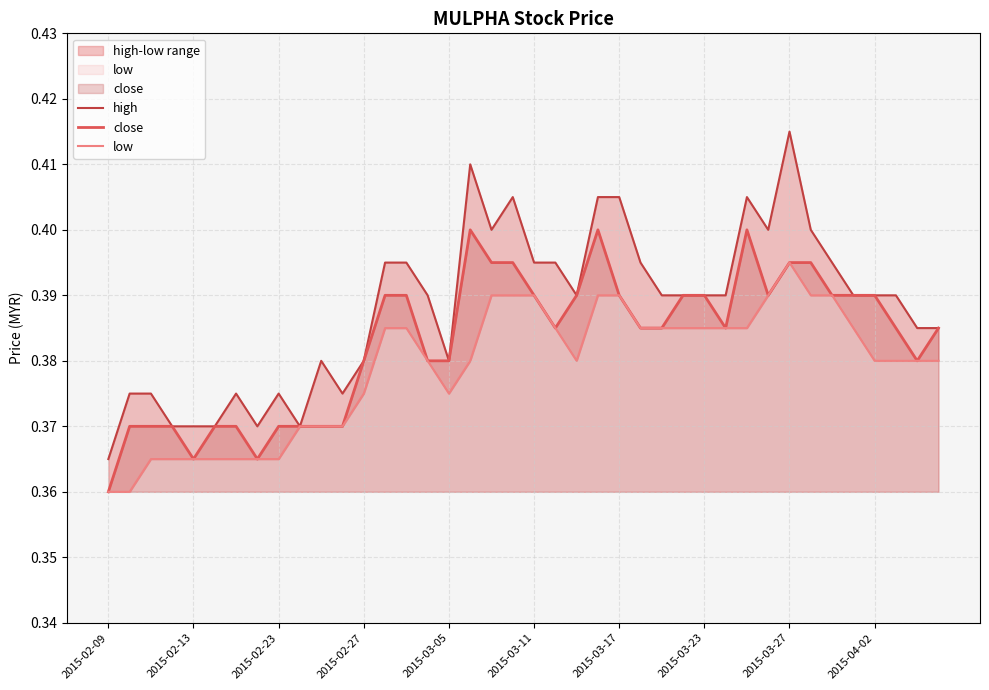

Does the chart have visible grid lines?

Yes